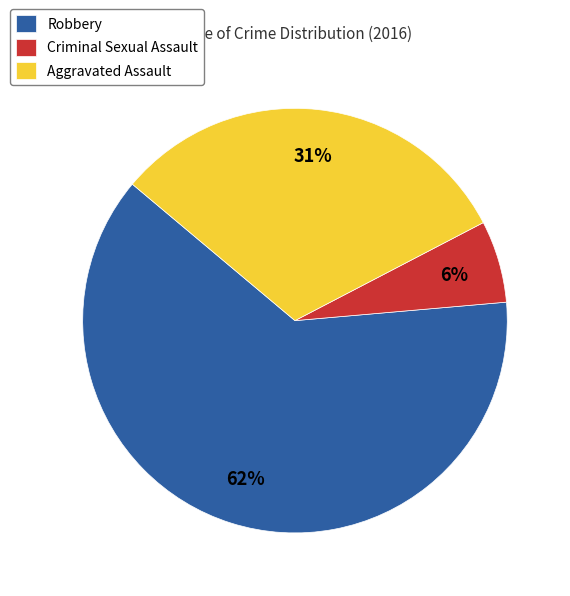

Do Criminal Sexual Assault and Aggravated Assault together represent more than half of the pie?

No